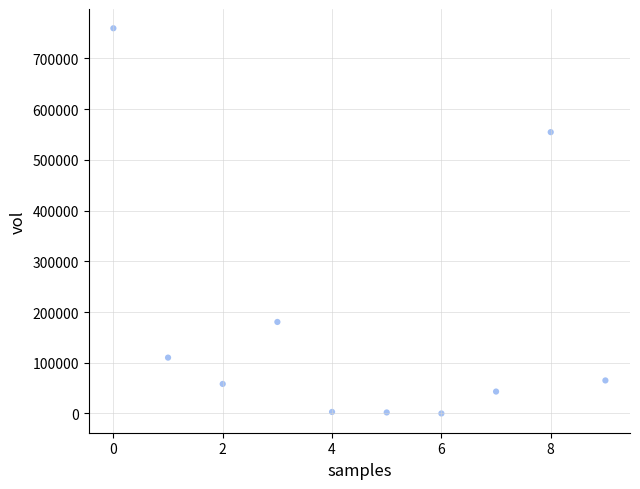

What Y value in the scatter plot is closest to 379700?

554600